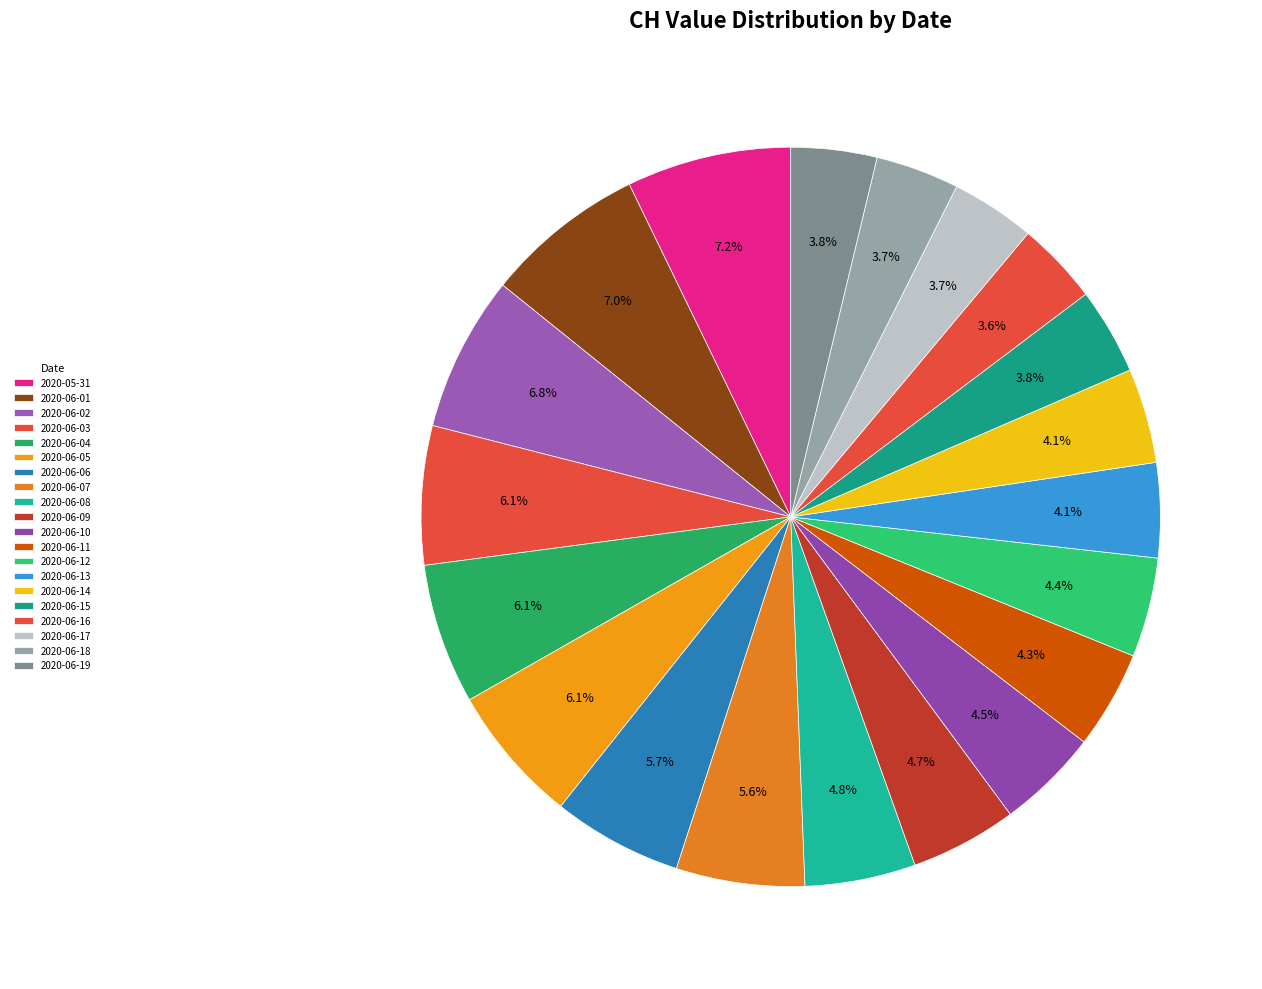

How many segments does this pie chart have?

20